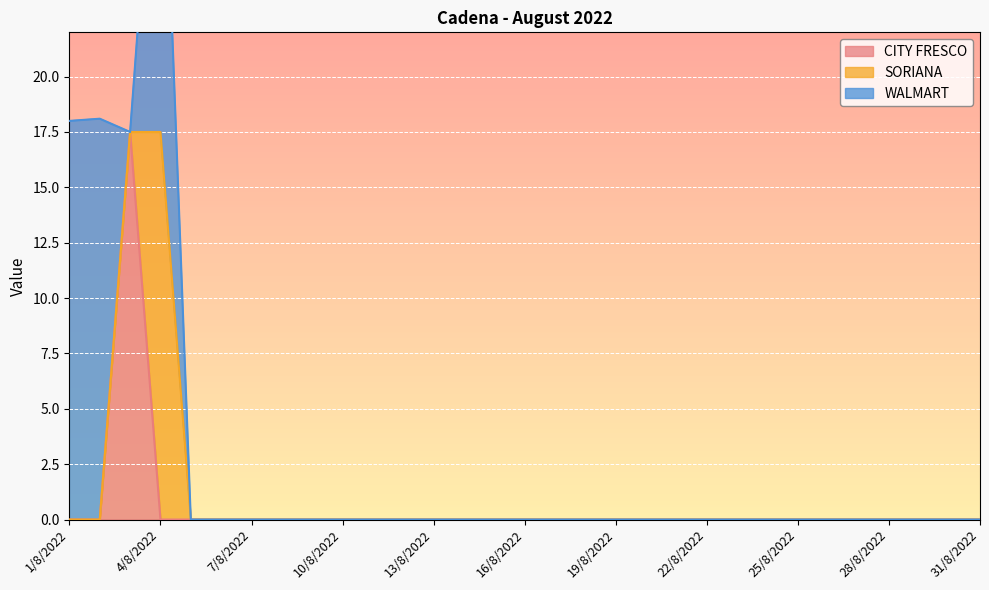

How many interior local peaks does the WALMART series have?

2